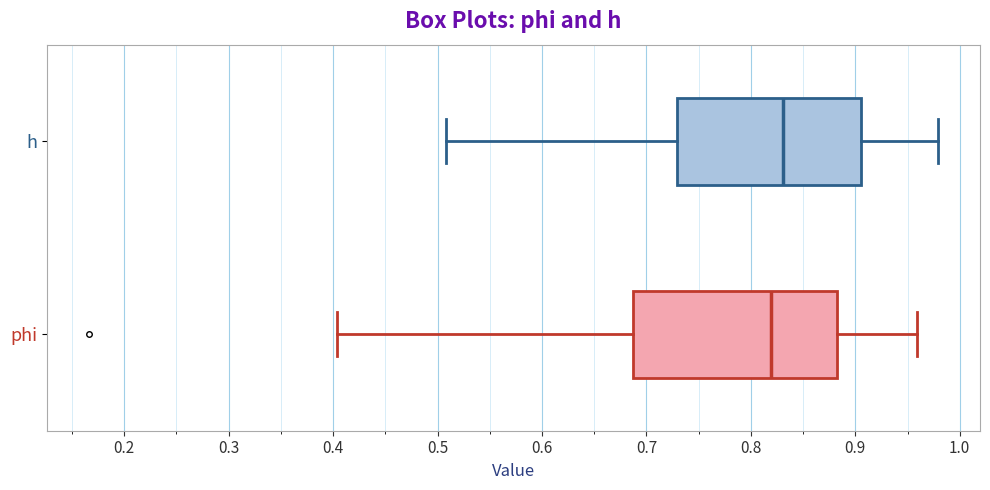

Where does the right whisker of the box for h end on the x-axis? The values are not printed on the chart, so give them approximately, as read against the axis.

0.98